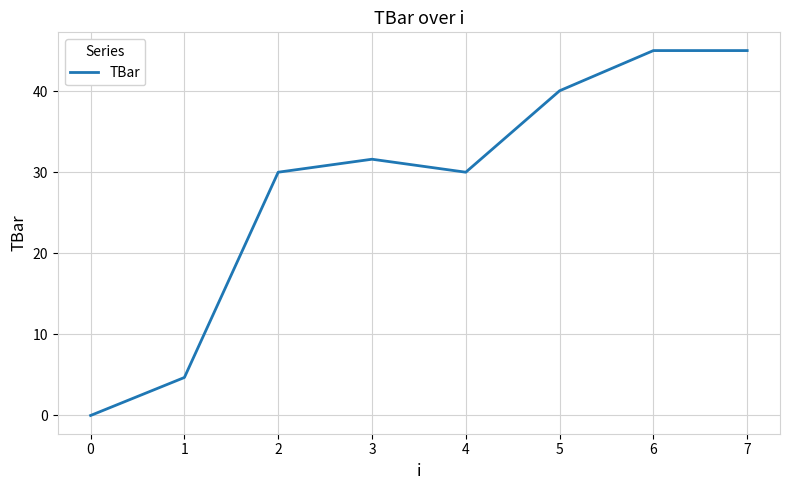

What value does the data have at 7?

45.0